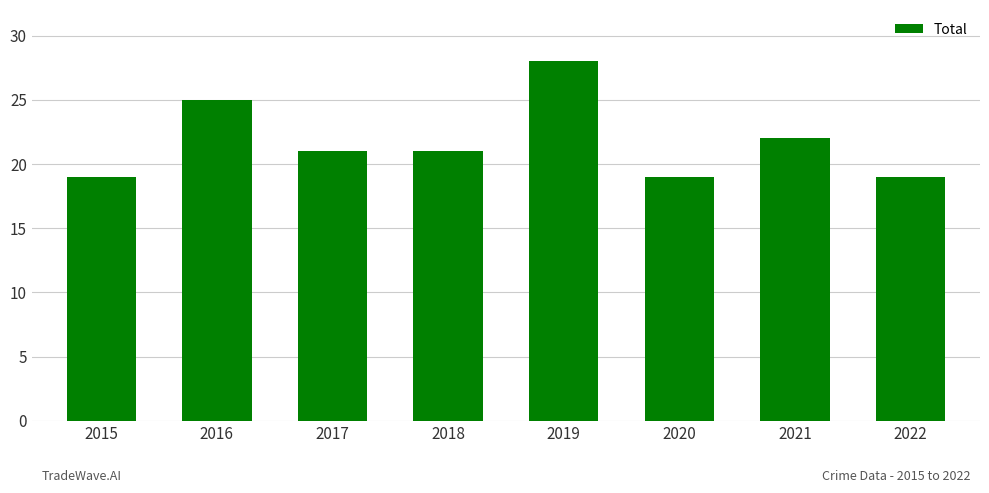

What is the value of the 7th bar from the left?

22